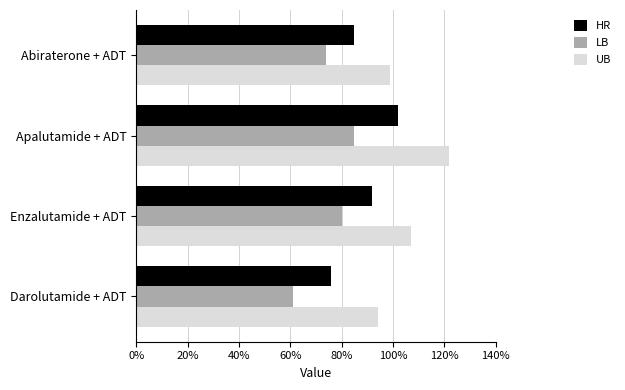

Which series has the widest spread of values?

UB